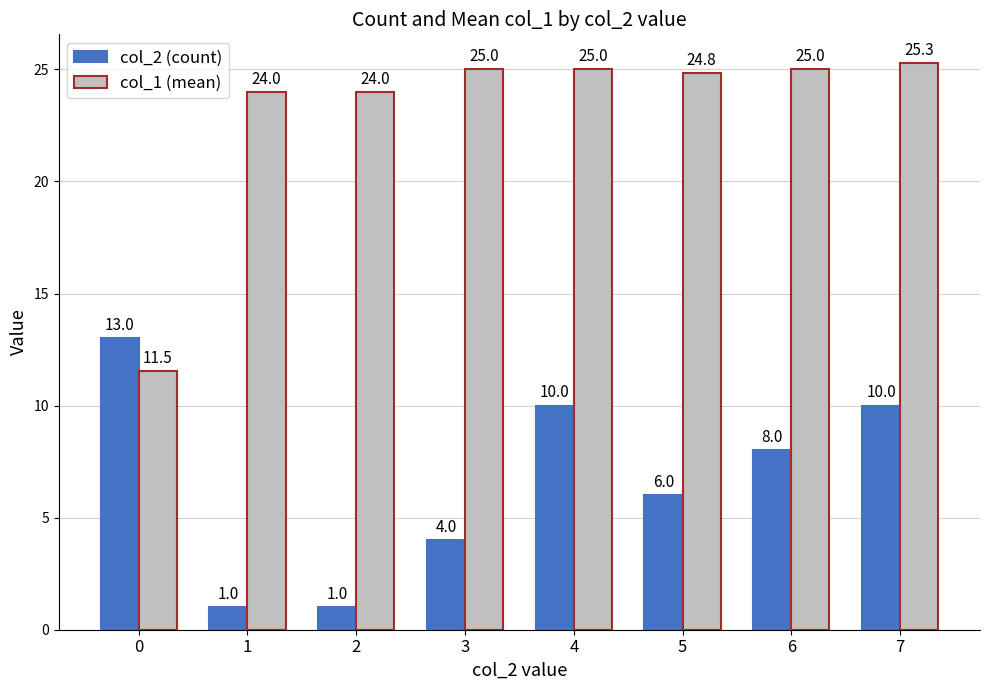

Reading right to left, extract all data points from this chart.

col_2 (count): 7=10.0	6=8.0	5=6.0	4=10.0	3=4.0	2=1.0	1=1.0	0=13.0
col_1 (mean): 7=25.3	6=25.0	5=24.8	4=25.0	3=25.0	2=24.0	1=24.0	0=11.5